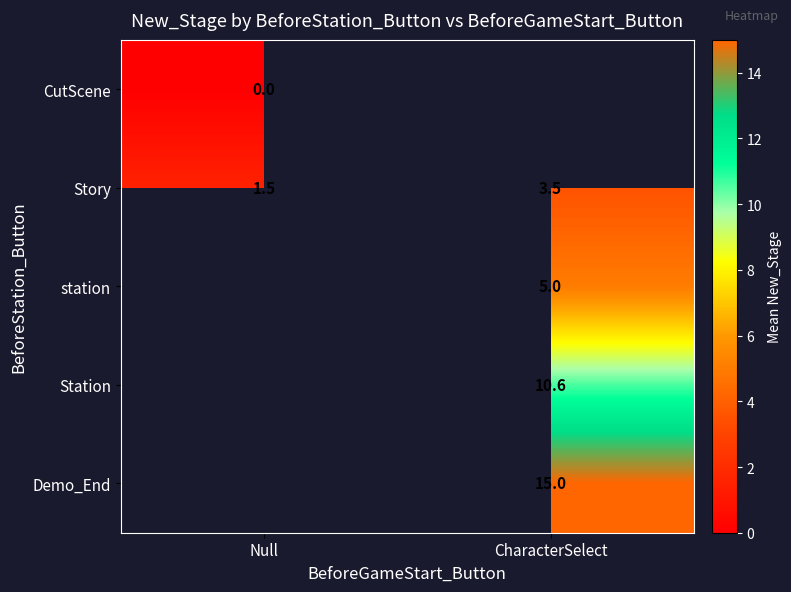

The station series shows 5.0 at CharacterSelect. True or false?

True